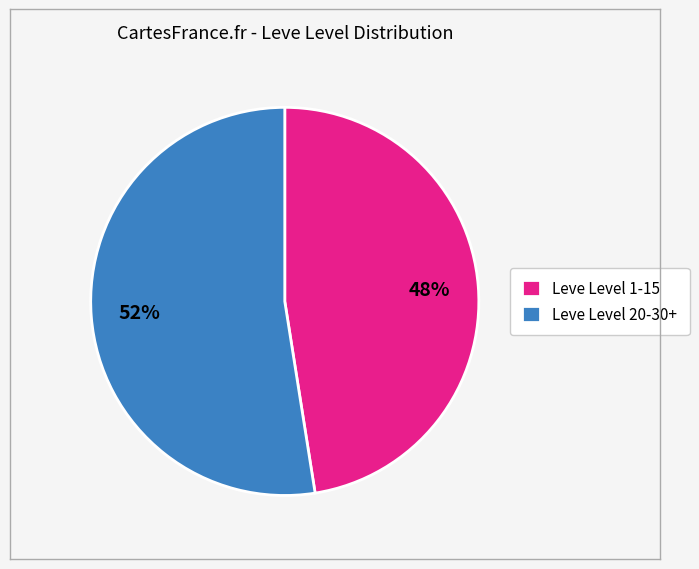

How many segments does this pie chart have?

2